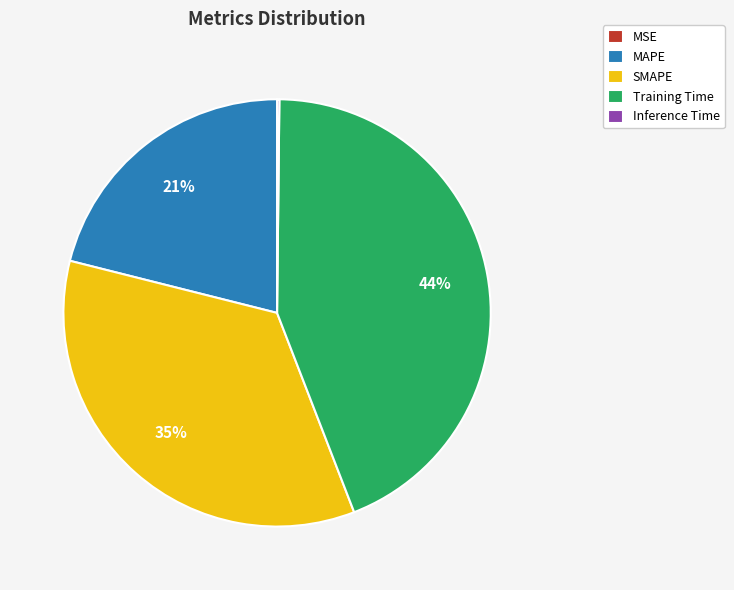

The SMAPE slice represents 35% of the pie. True or false?

True